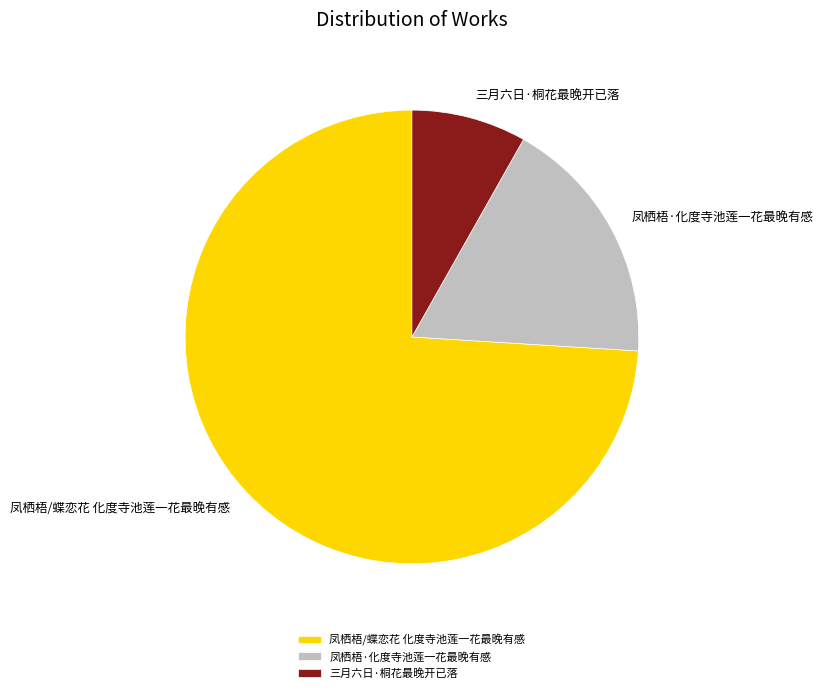

How many segments does this pie chart have?

3